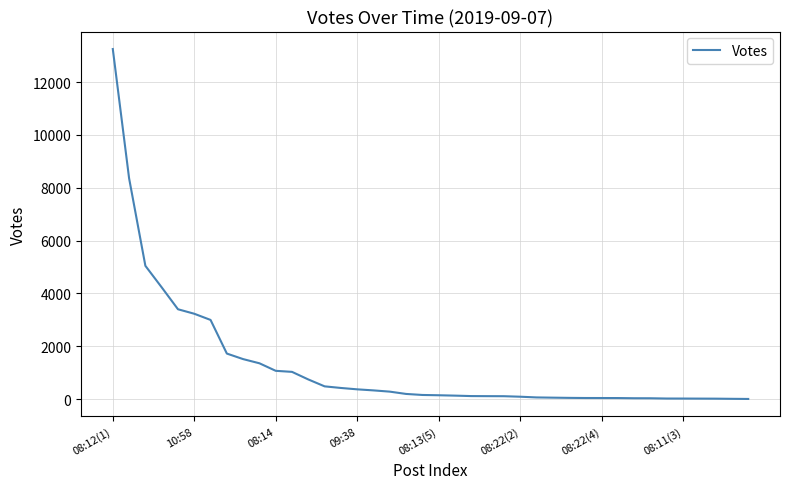

What is the minimum value shown in the chart?

6